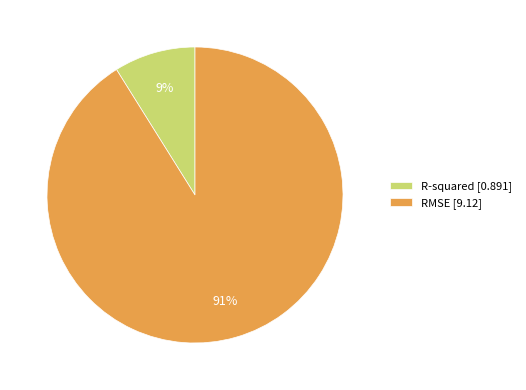

To the nearest percent, what is the combined percentage of R-squared and RMSE?

100%